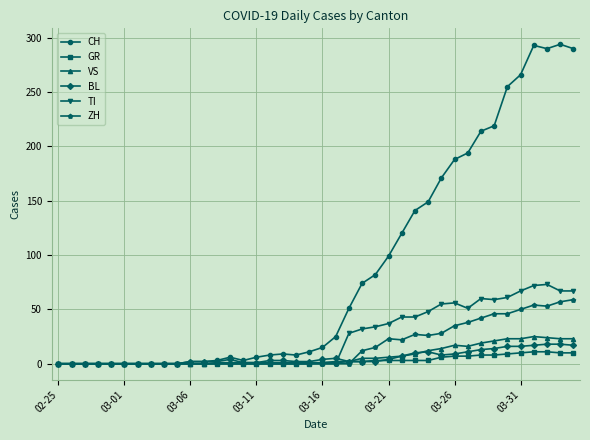

Which series has the largest total across all categories?

CH